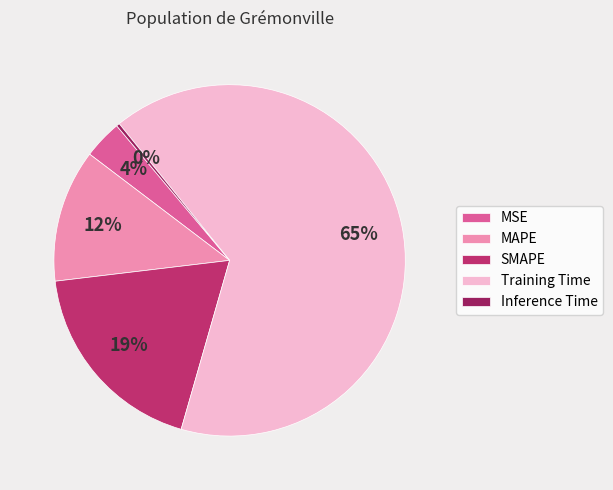

The SMAPE slice represents 13% of the pie. True or false?

False